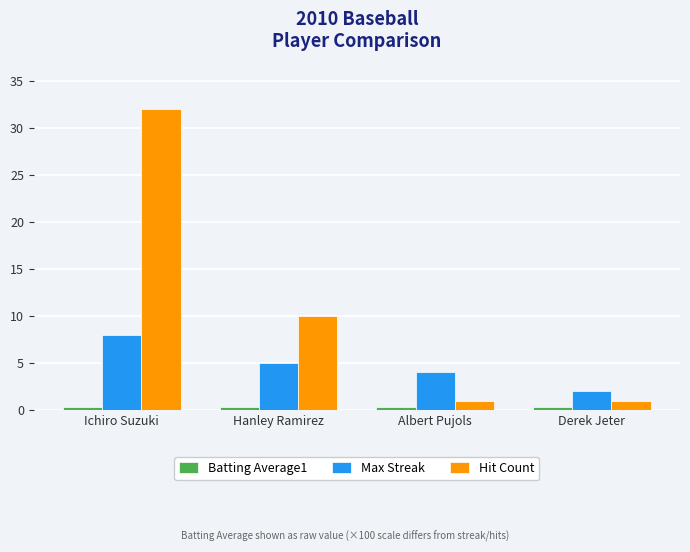

What position from the left is Derek Jeter?

4